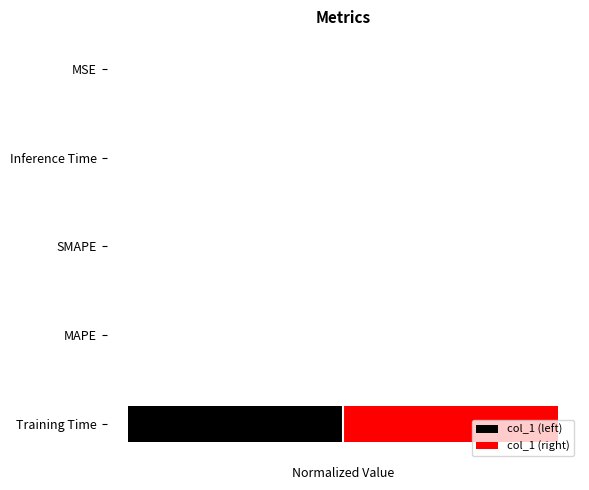

Reading left to right, what are all the values shown in this chart?

col_1 (left): -1.0	-0.0	-0.0	-0.0	-0.0
col_1 (right): 1.0	0.0	0.0	0.0	0.0